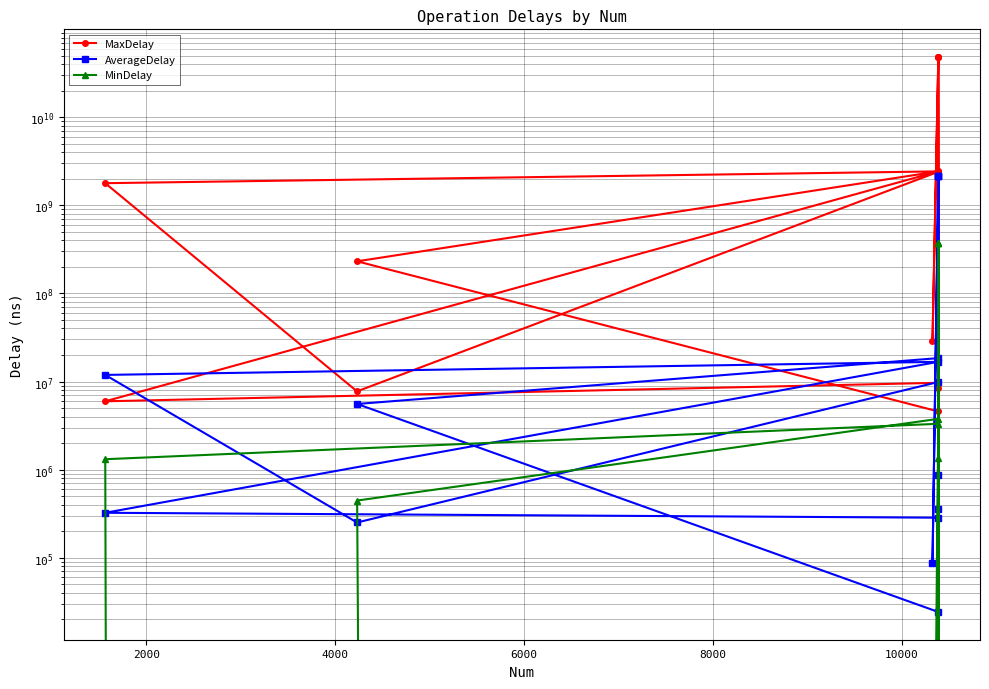

Reading left to right, list all the values displayed in this chart.

MaxDelay: 9671414.0	5963248.0	2422770570.0	1779970588.0	7728741.0	2396954893.0	4573816.0	231135343.0	2423280848.0	2360589491.0	48010558218.0	8525926.0	48005058202.0	28689708.0	48006478623.0
AverageDelay: 285048.1	324062.3	16724885.2	11882724.0	251418.2	9874196.8	24269.3	5561409.7	18425071.7	880331.3	2172743239.0	353974.1	2121583035.4	86782.0	2167659030.1
MinDelay: 0.0	0.0	3314301.0	1313497.0	0.0	1352326.0	0.0	446094.0	3769780.0	0.0	377659252.0	0.0	371776087.0	0.0	375570444.0